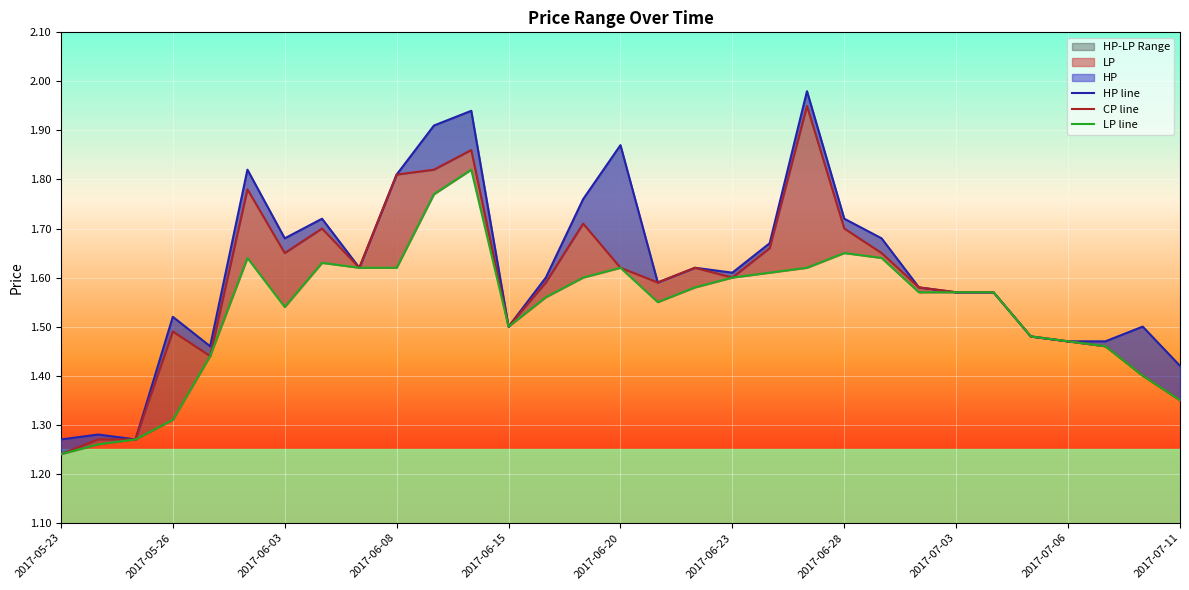

How many interior local peaks does the HP line series have?

9